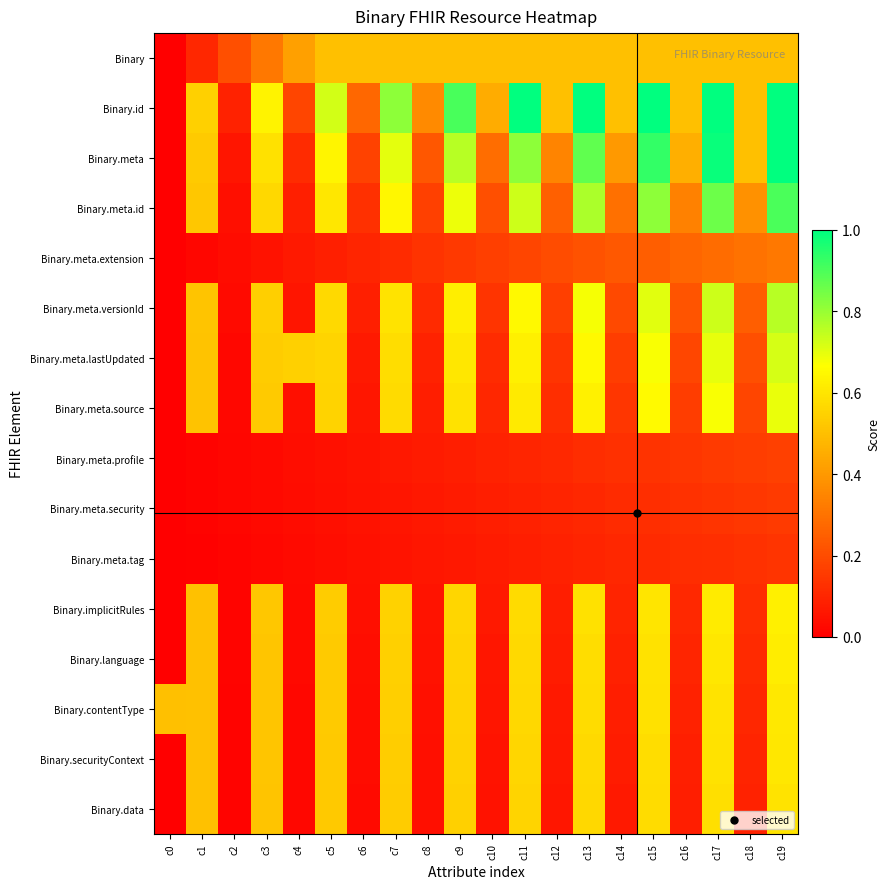

At which category is the sum across all series the highest?

c19